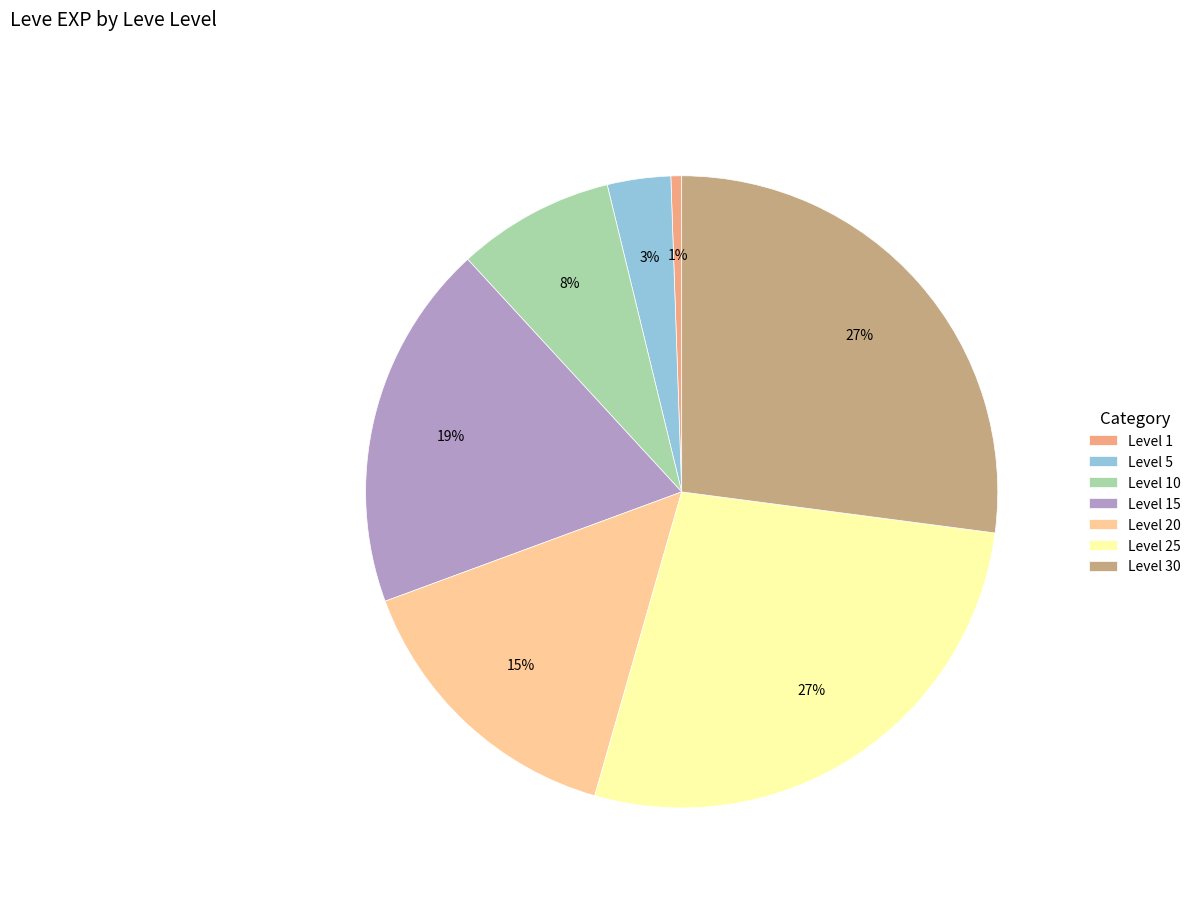

To the nearest percent, what is the difference between the Level 15 and Level 20 slice percentages?

4%